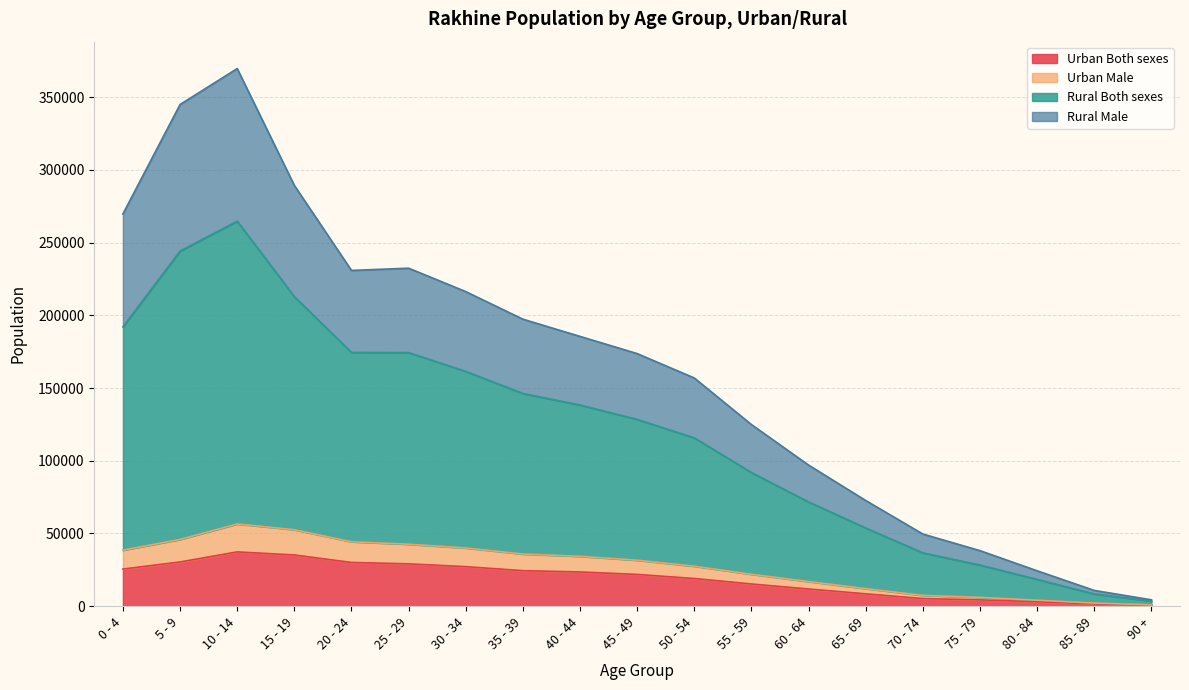

The value of Urban Both sexes at 60 - 64 is 11816. True or false?

True